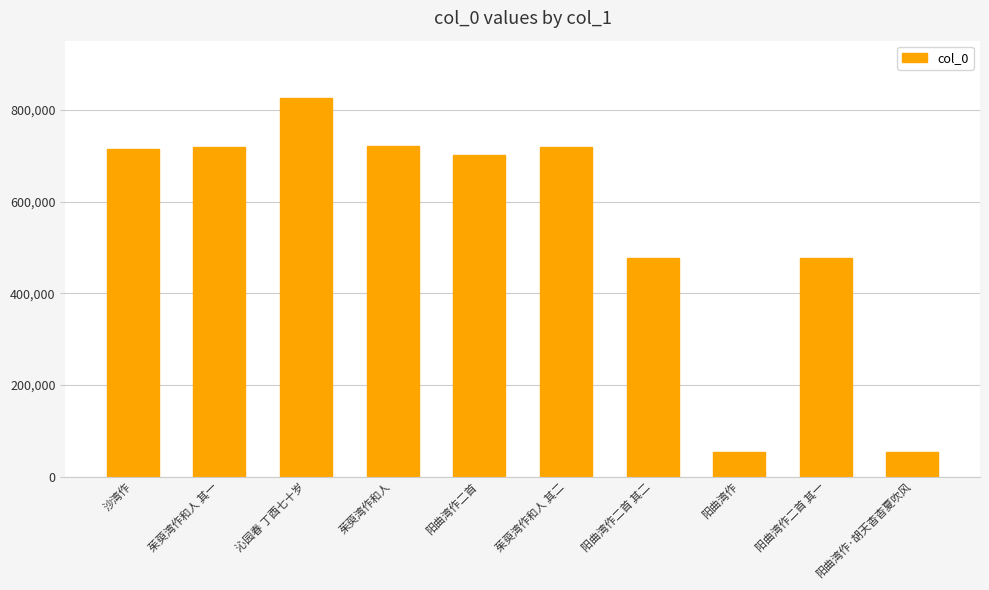

What is the label of the 6th bar from the right?

阳曲湾作二首